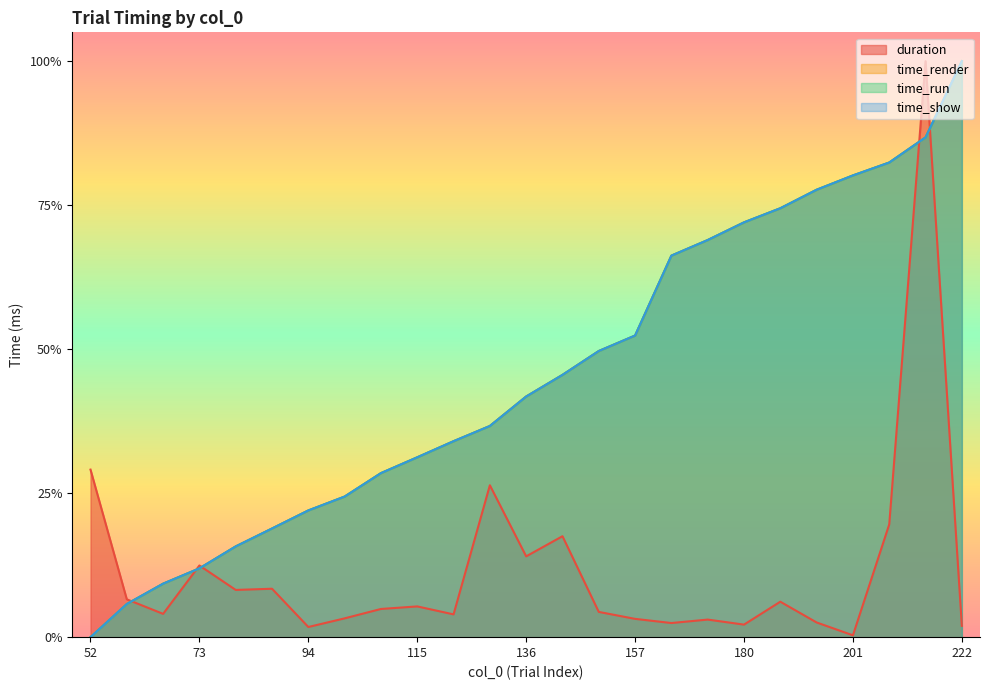

After their last crossing, which series has the higher values: time_render or time_run?

time_render